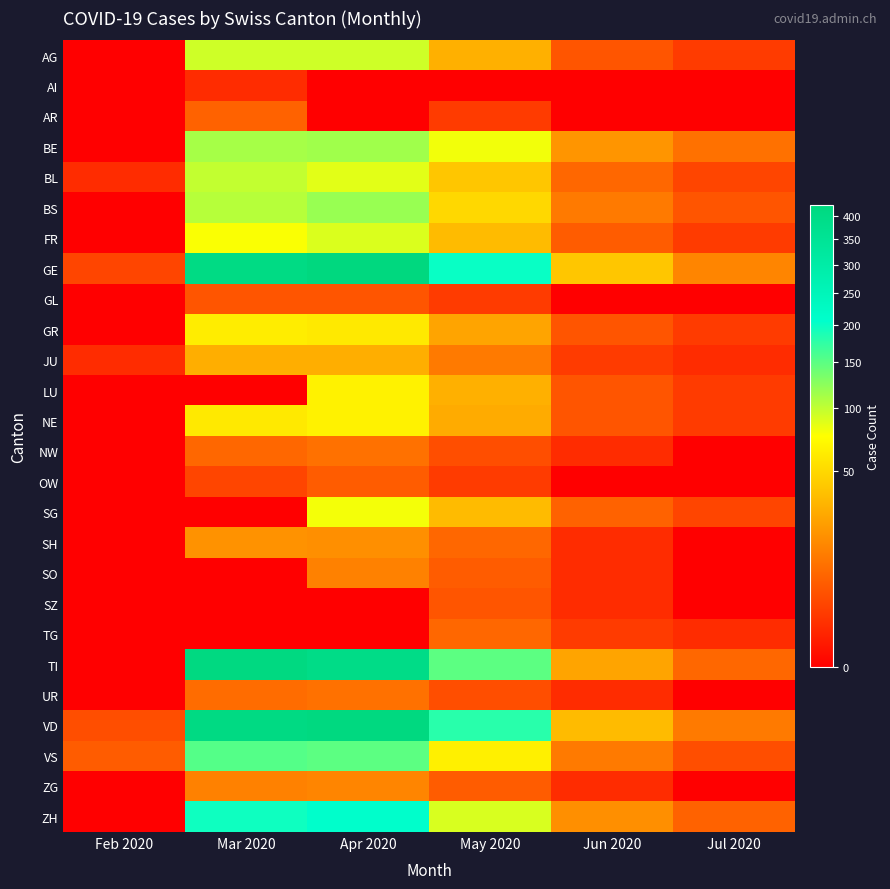

What is the greatest value displayed?

424